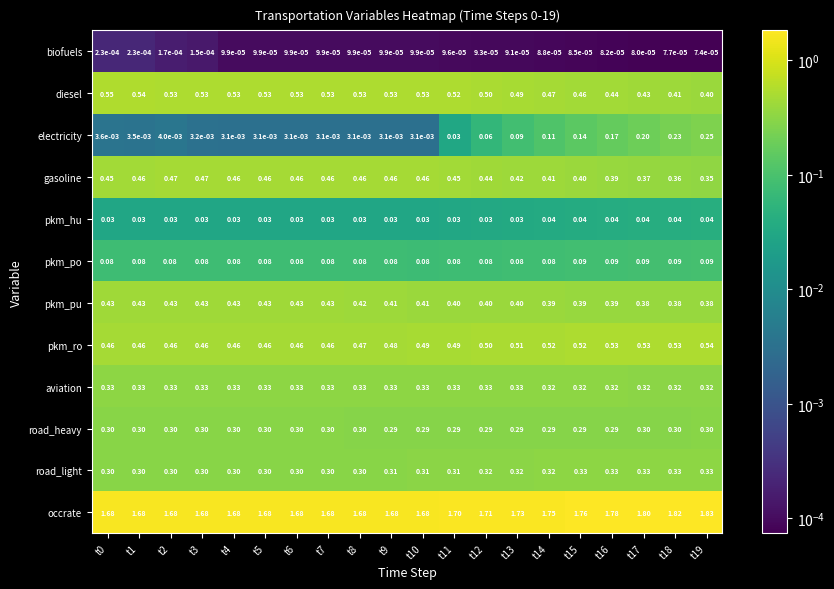

Which series has the largest total across all categories?

occrate